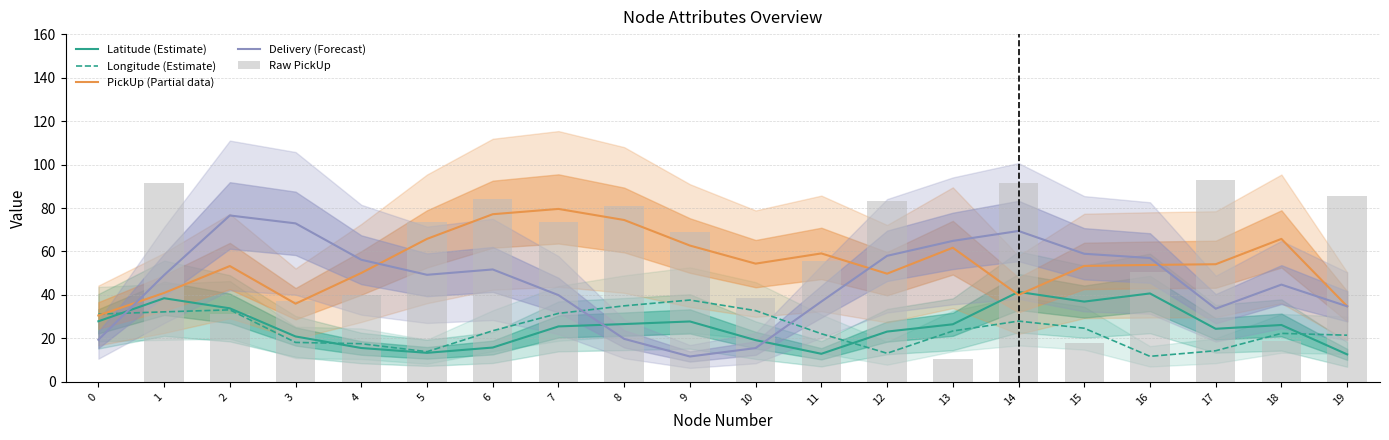

Reading left to right, what are all the values shown in this chart?

Latitude (Estimate): 0=27.9	1=38.5	2=33.8	3=20.9	4=15.6	5=13.4	6=15.8	7=25.5	8=26.6	9=27.8	10=19.2	11=12.9	12=23.1	13=26.5	14=41.4	15=36.9	16=40.7	17=24.4	18=26.2	19=12.7
Longitude (Estimate): 0=31.2	1=32.2	2=33.1	3=18.2	4=17.6	5=13.9	6=23.5	7=31.5	8=35.0	9=37.7	10=32.8	11=22.2	12=13.2	13=23.4	14=28.0	15=24.7	16=11.8	17=14.3	18=22.3	19=21.5
PickUp (Partial data): 0=30.6	1=40.9	2=53.3	3=36.0	4=50.1	5=65.8	6=77.1	7=79.6	8=74.5	9=62.7	10=54.4	11=59.1	12=49.8	13=61.7	14=40.0	15=53.4	16=53.8	17=54.1	18=65.8	19=34.8
Delivery (Forecast): 0=19.4	1=49.1	2=76.6	3=72.9	4=56.2	5=49.3	6=51.7	7=39.9	8=19.8	9=11.7	10=15.6	11=37.0	12=58.0	13=64.9	14=69.4	15=58.9	16=57.0	17=33.7	18=44.8	19=34.8
Raw PickUp: 0=0.0	1=91.7	2=31.1	3=37.1	4=39.8	5=73.4	6=84.2	7=73.8	8=80.7	9=68.9	10=38.5	11=55.8	12=83.0	13=10.6	14=91.6	15=17.9	16=50.6	17=93.0	18=18.9	19=85.5